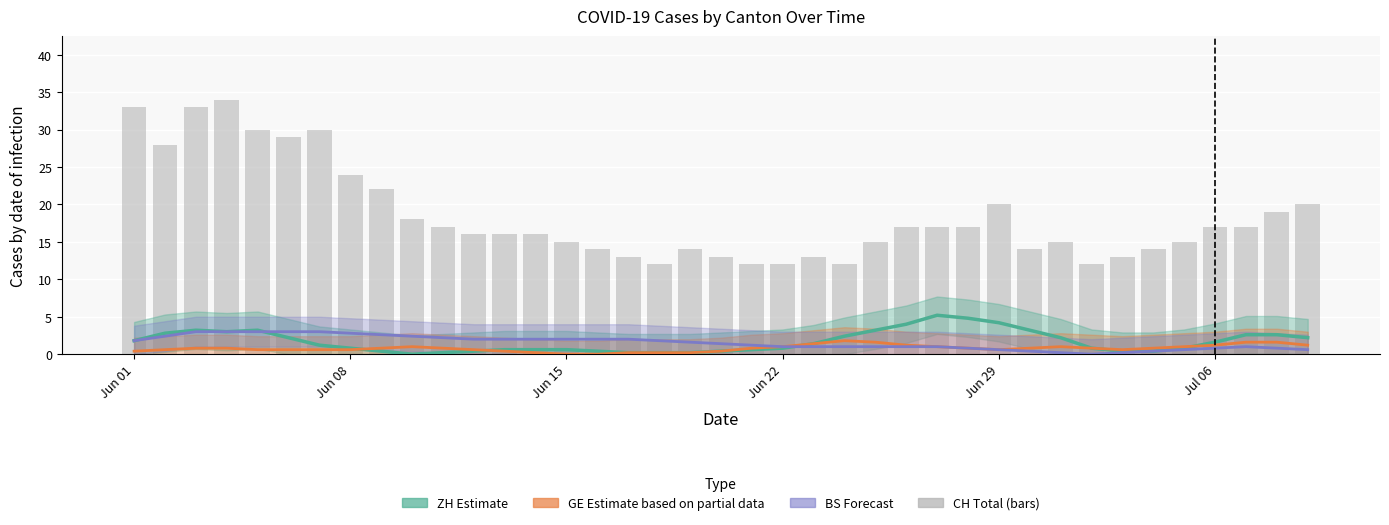

Reading left to right, list all the values displayed in this chart.

ZH Estimate: 1.8	2.8	3.2	3.0	3.2	2.2	1.2	0.8	0.4	0.0	0.2	0.4	0.6	0.6	0.6	0.4	0.2	0.2	0.2	0.4	0.6	0.8	1.4	2.4	3.2	4.0	5.2	4.8	4.2	3.2	2.2	0.8	0.4	0.4	0.8	1.6	2.6	2.6	2.2
GE Partial estimate: 0.4	0.6	0.8	0.8	0.6	0.6	0.6	0.6	0.8	1.0	0.8	0.6	0.4	0.2	0.0	0.0	0.2	0.2	0.2	0.4	0.8	1.0	1.4	1.8	1.6	1.2	1.0	0.8	0.6	0.8	1.0	0.8	0.6	0.8	1.0	1.2	1.6	1.6	1.2
BS Forecast: 1.8	2.4	3.0	3.0	3.0	3.0	3.0	2.8	2.6	2.4	2.2	2.0	2.0	2.0	2.0	2.0	2.0	1.8	1.6	1.4	1.2	1.0	1.0	1.0	1.0	1.0	1.0	0.8	0.6	0.4	0.2	0.0	0.2	0.4	0.6	0.8	1.0	0.8	0.6
CH (total): 33.0	28.0	33.0	34.0	30.0	29.0	30.0	24.0	22.0	18.0	17.0	16.0	16.0	16.0	15.0	14.0	13.0	12.0	14.0	13.0	12.0	12.0	13.0	12.0	15.0	17.0	17.0	17.0	20.0	14.0	15.0	12.0	13.0	14.0	15.0	17.0	17.0	19.0	20.0